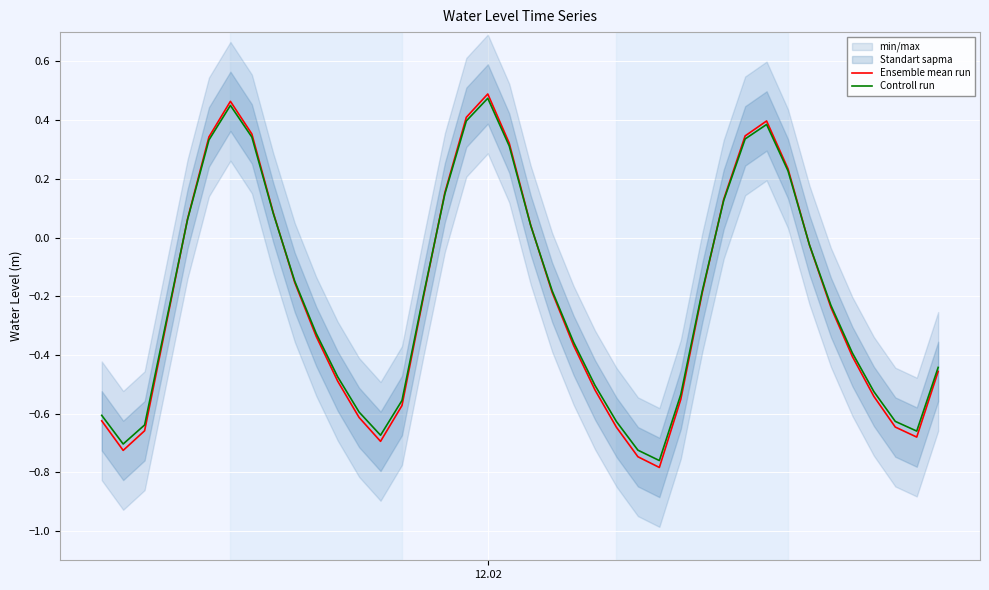

True or false: Ensemble mean run and Controll run intersect in this chart.

True